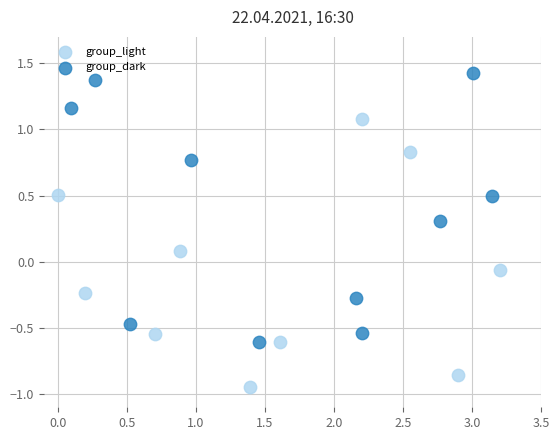

Which series contains the lowest Y value?

group_light